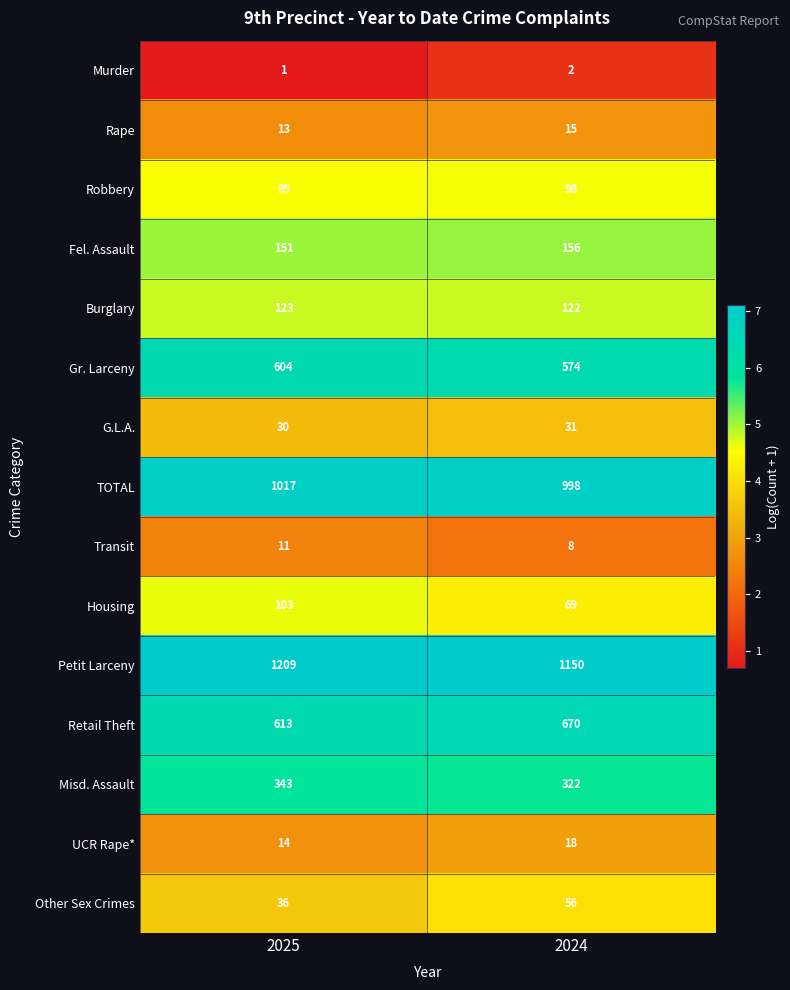

Is it true that Murder equals 1 at 2025?

True